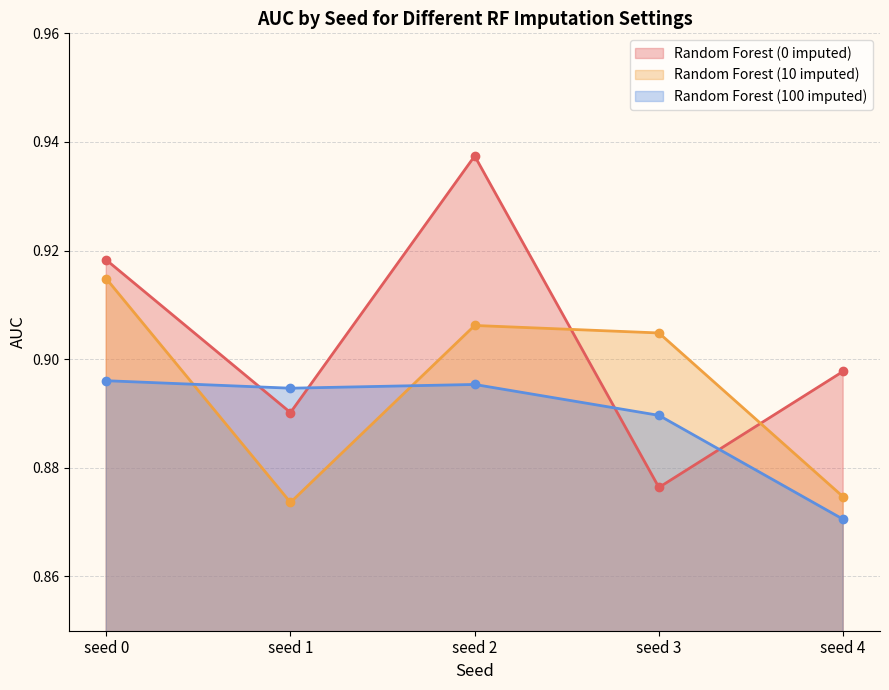

Is the value of Random Forest (100 imputed) at seed 3 greater than the value of Random Forest (0 imputed) at seed 2?

No